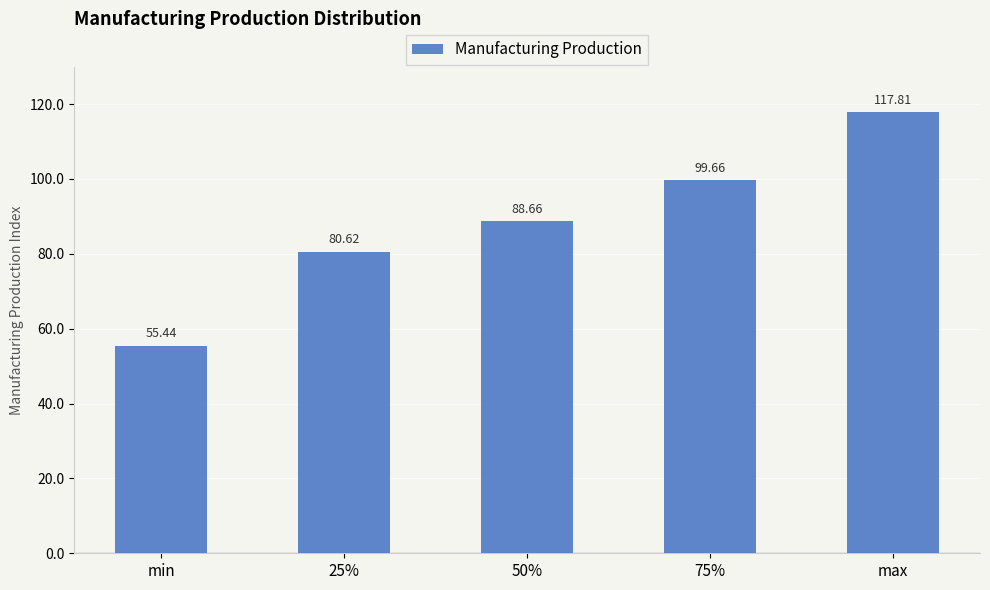

What is the greatest value displayed?

117.8